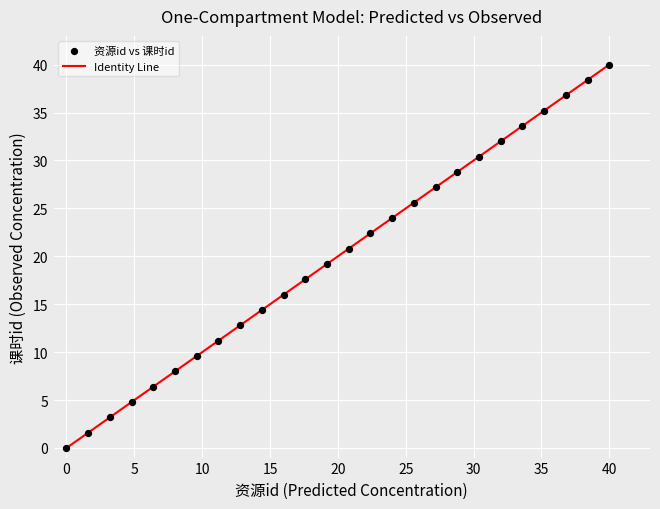

What is the range of Y values (max minus min)?

40.0